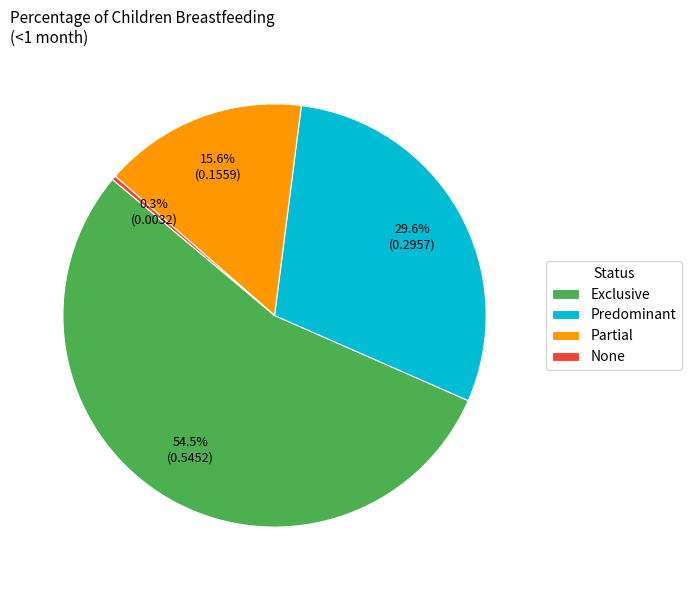

Count the number of slices in the pie.

4